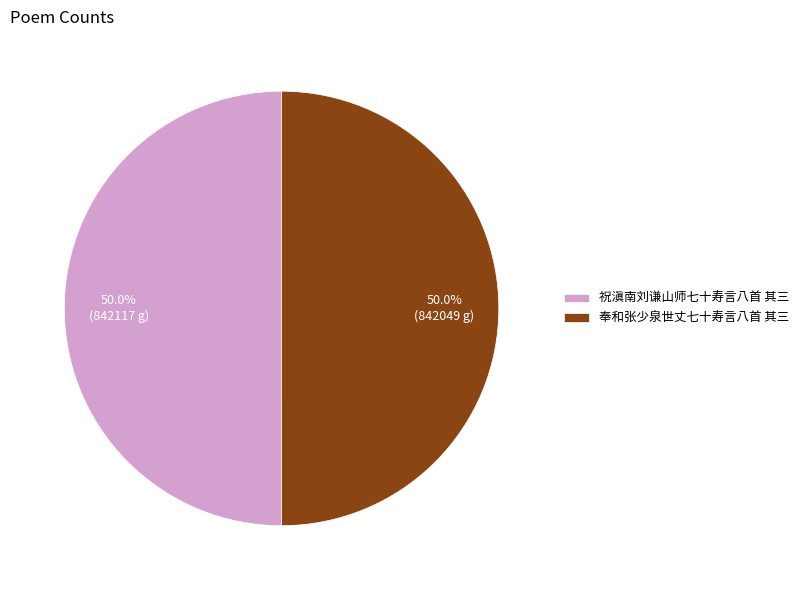

Approximately how many times larger is the value at 奉和张少泉世丈七十寿言八首 其三 compared to 祝滇南刘谦山师七十寿言八首 其三?

1.0